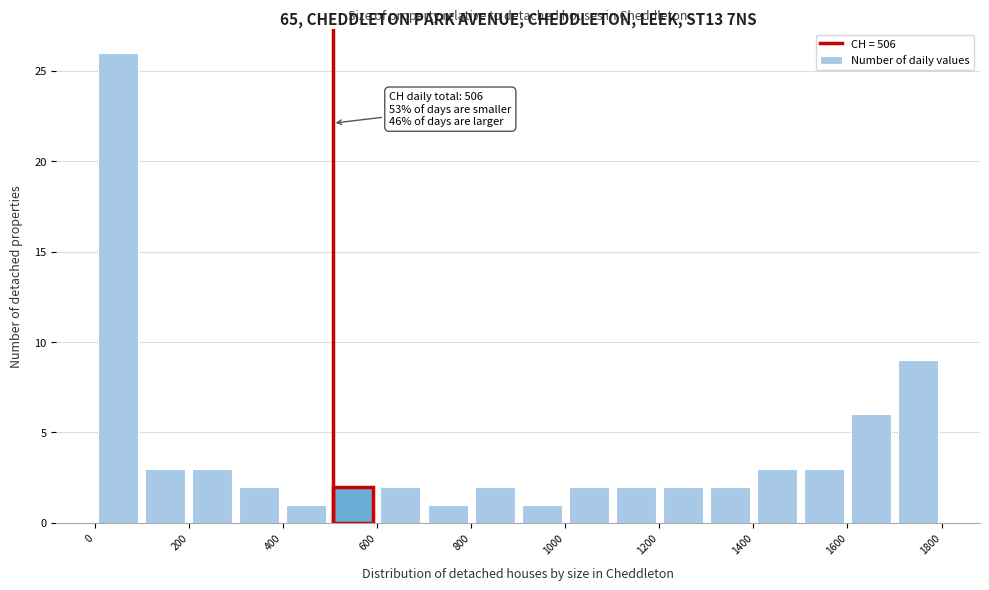

Which range on the x-axis has the tallest bar?

0 to 100